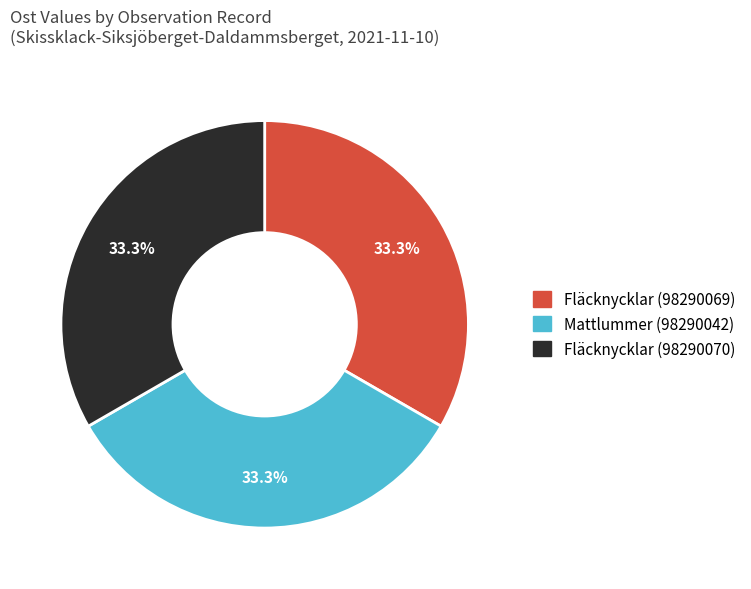

Does any single category account for the majority?

No